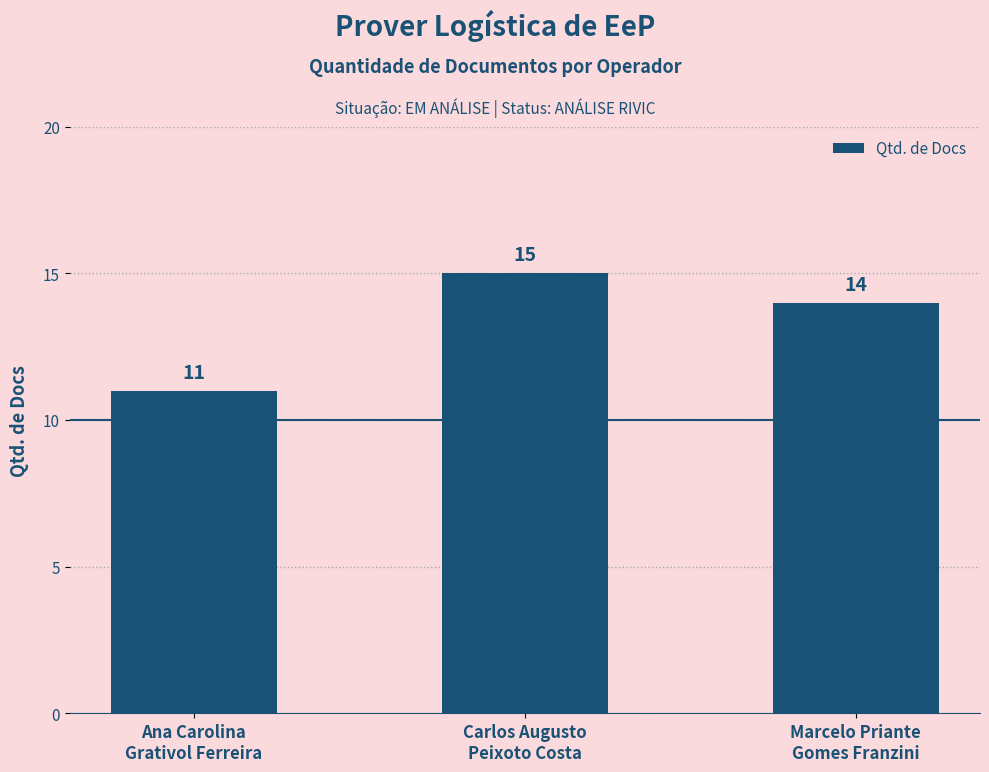

What is the ratio of the value at Ana Carolina
Grativol Ferreira to the value at Marcelo Priante
Gomes Franzini?

0.8